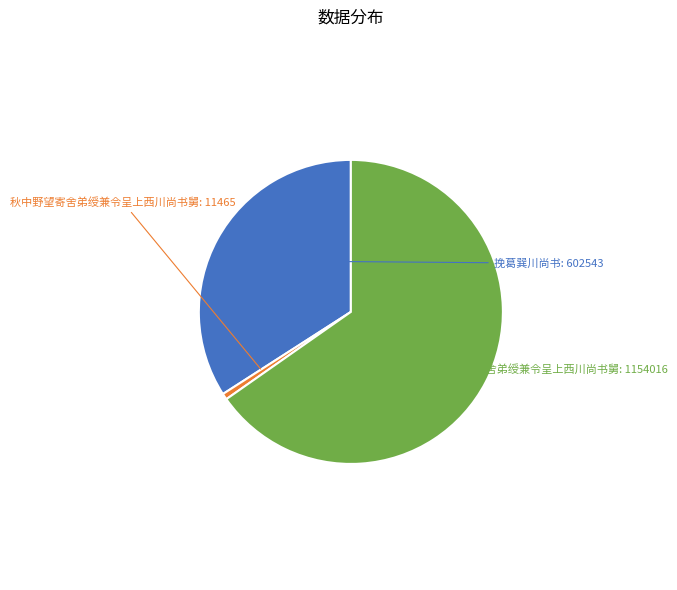

Is there a majority slice in this chart?

Yes